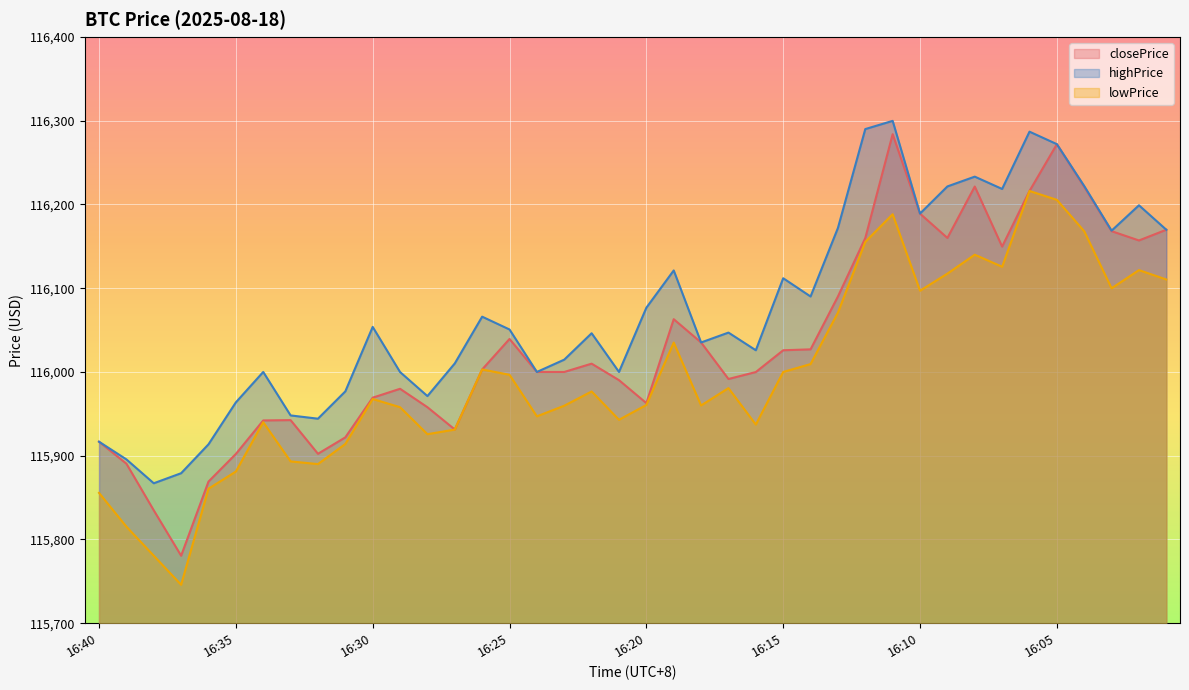

Which has a higher value, 16:31 or 16:38?

16:31